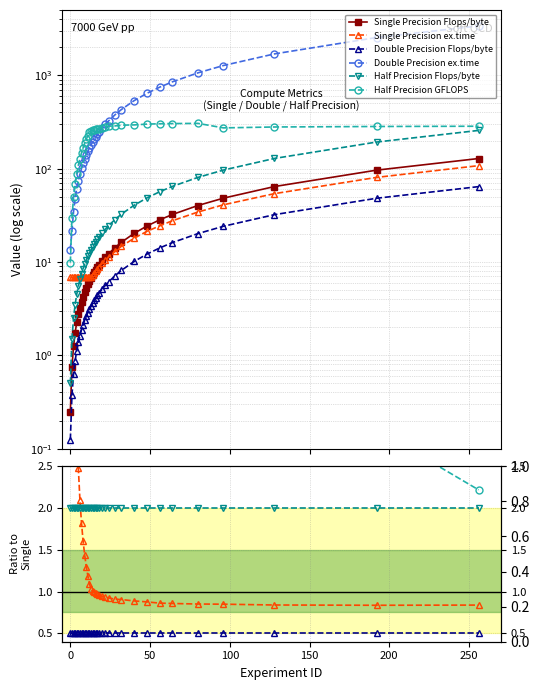

True or false: Half Precision Flops/byte and Half Precision GFLOPS intersect in this chart.

False